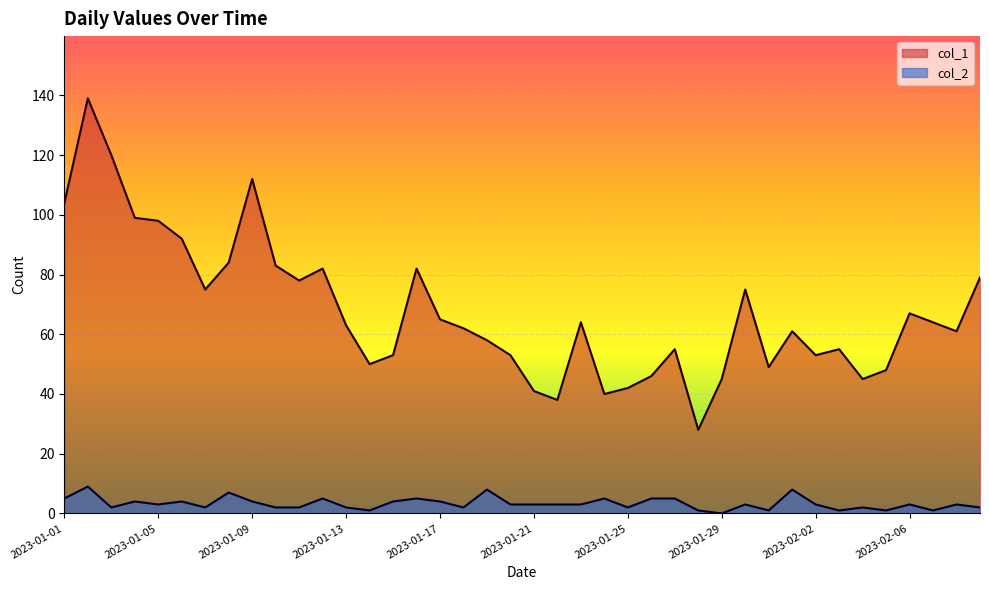

Rank the series at 2023-02-06 from lowest to highest value.

col_2, col_1